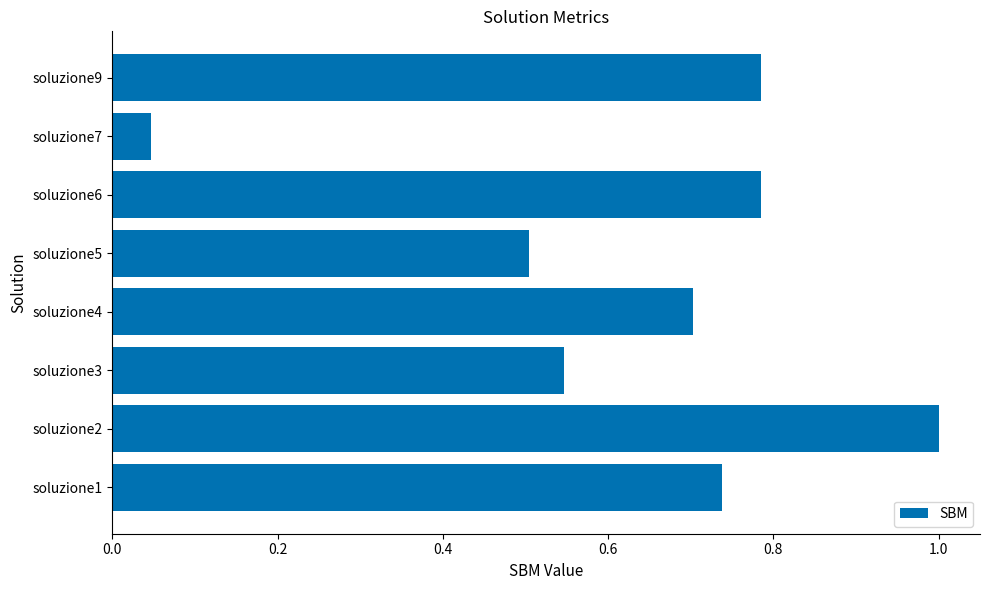

What is the average value?

0.6